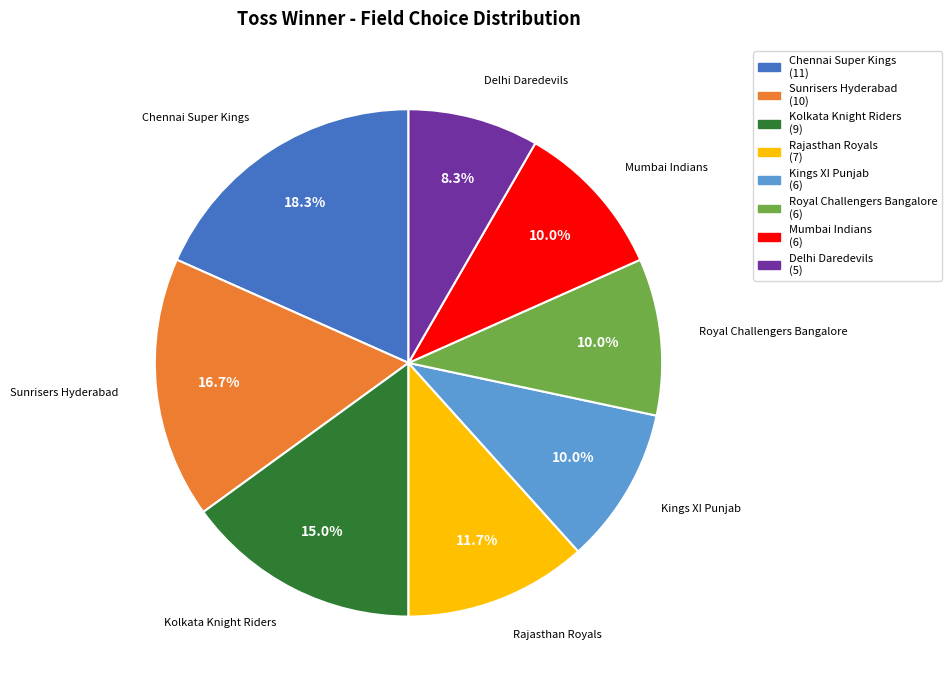

To the nearest percent, what portion does Kolkata Knight Riders represent?

15%